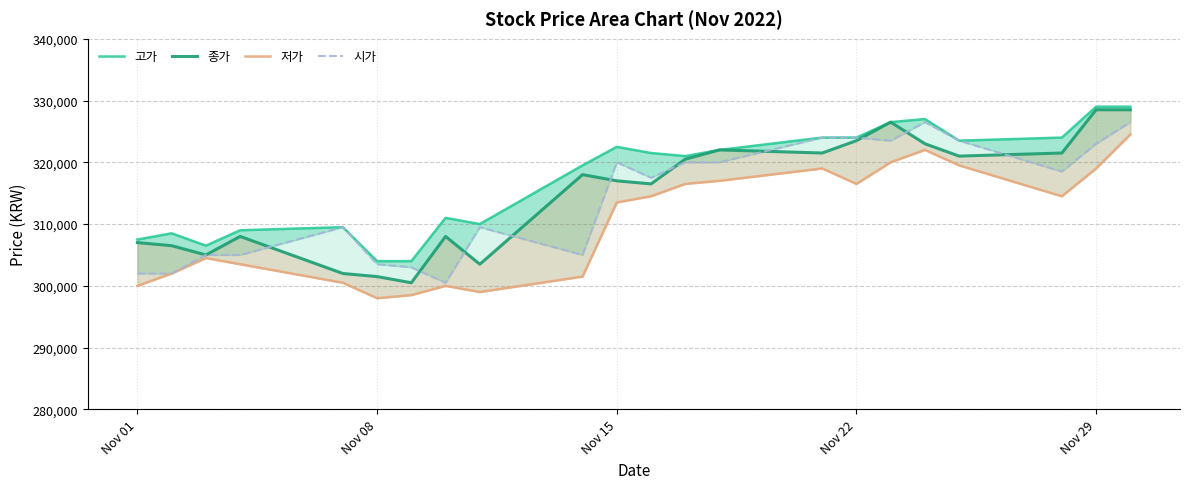

Does the chart display data point markers on the line(s)?

No